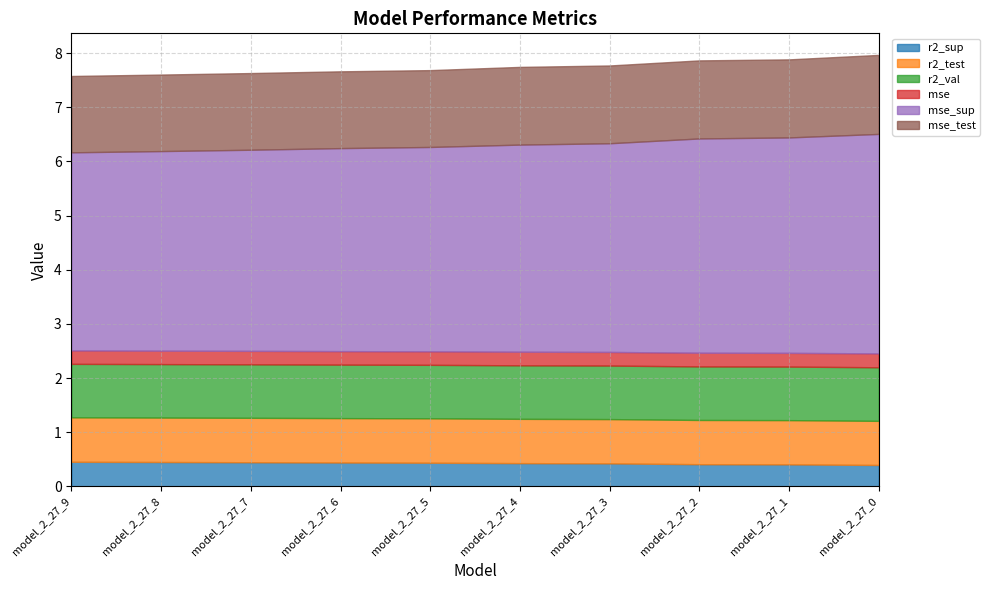

How many categories are shown in the chart?

10